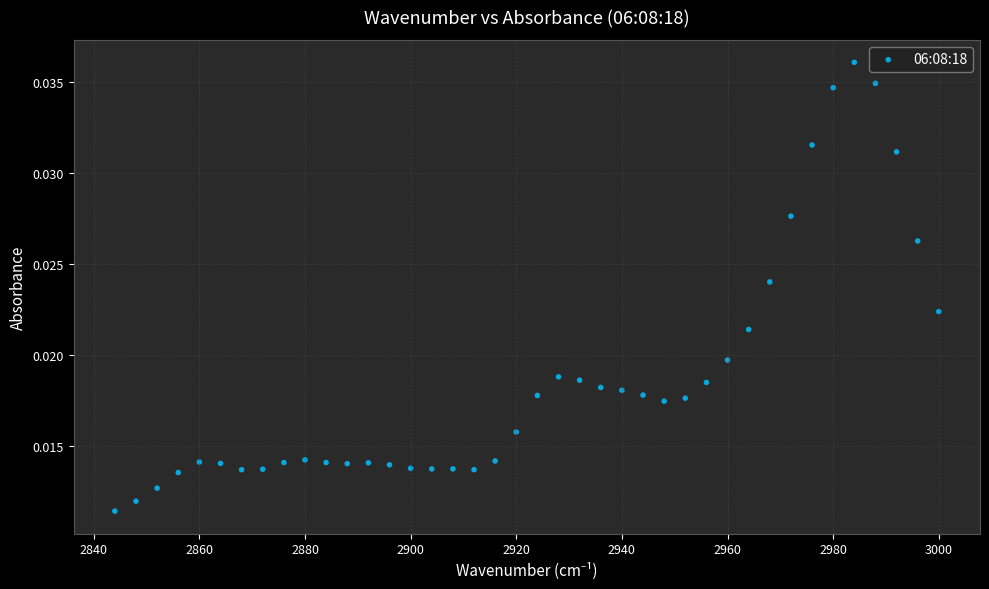

What is the range of X values (max minus min)?

156.0